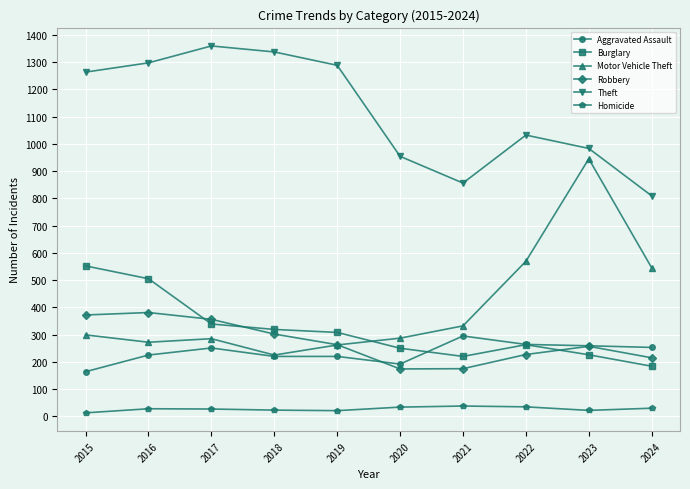

What is the total value across all series at 2021?

1916